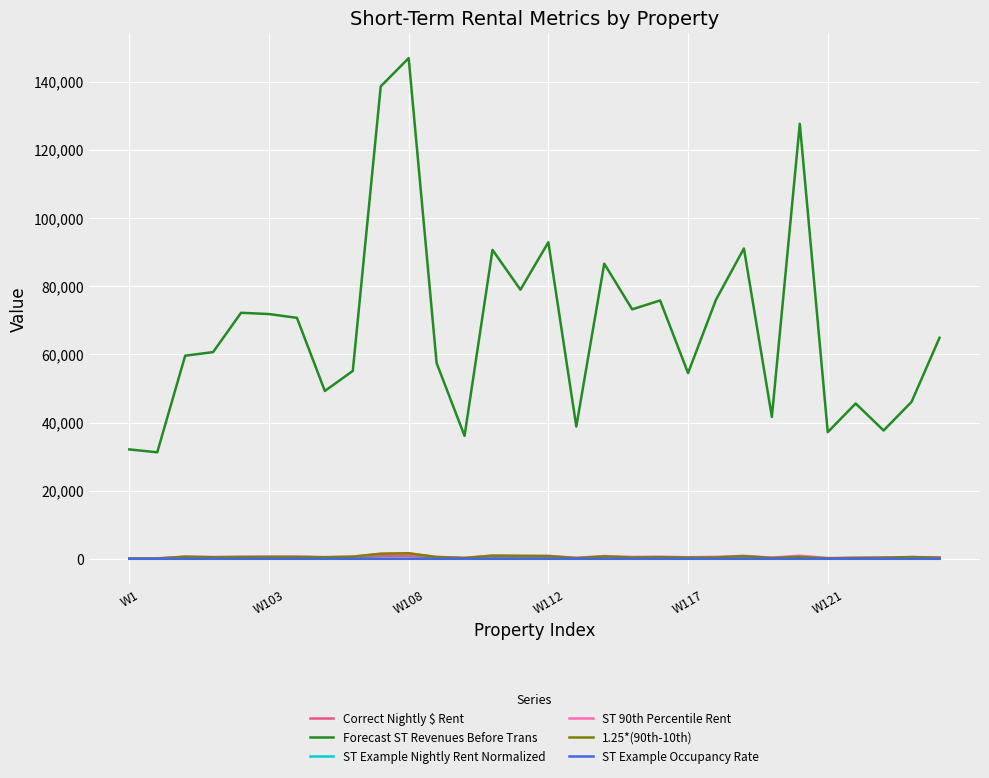

What is the minimum value shown in the chart?

0.1